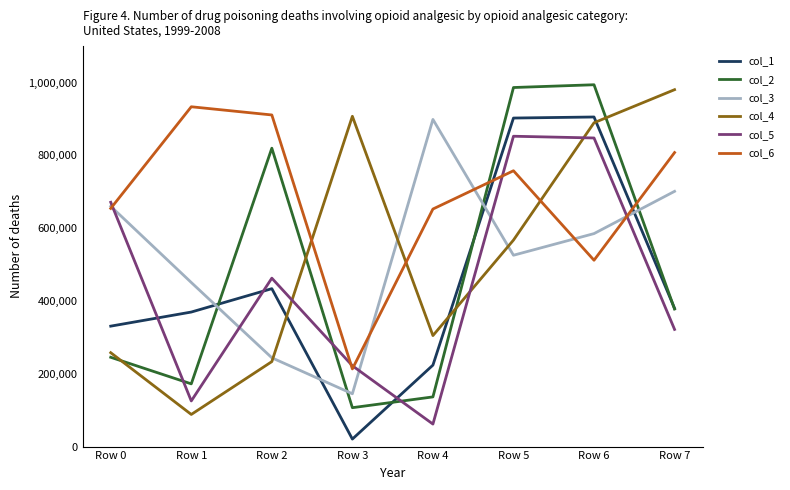

Where is the first local maximum for col_4?

Row 3